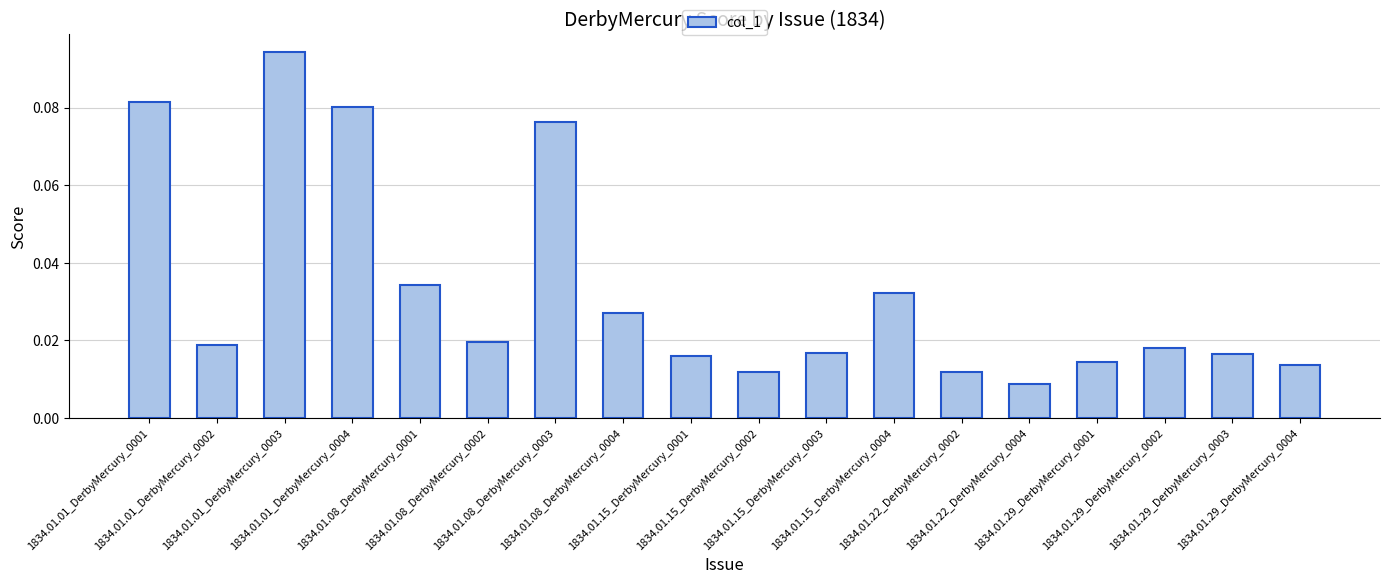

Count the values in the range 0 to 1.

18